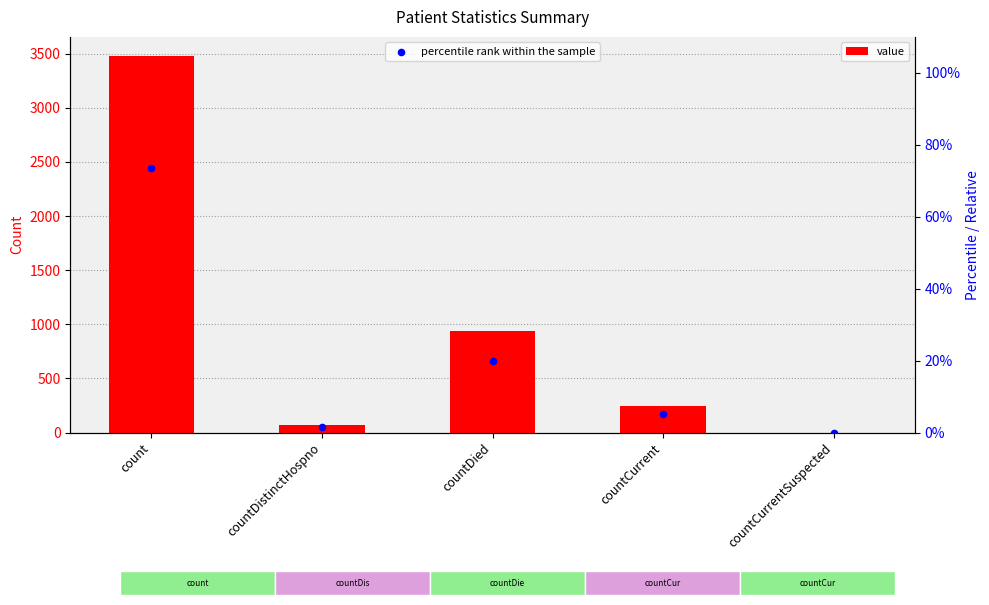

What is the total value across all series at countDistinctHospno?

71.5